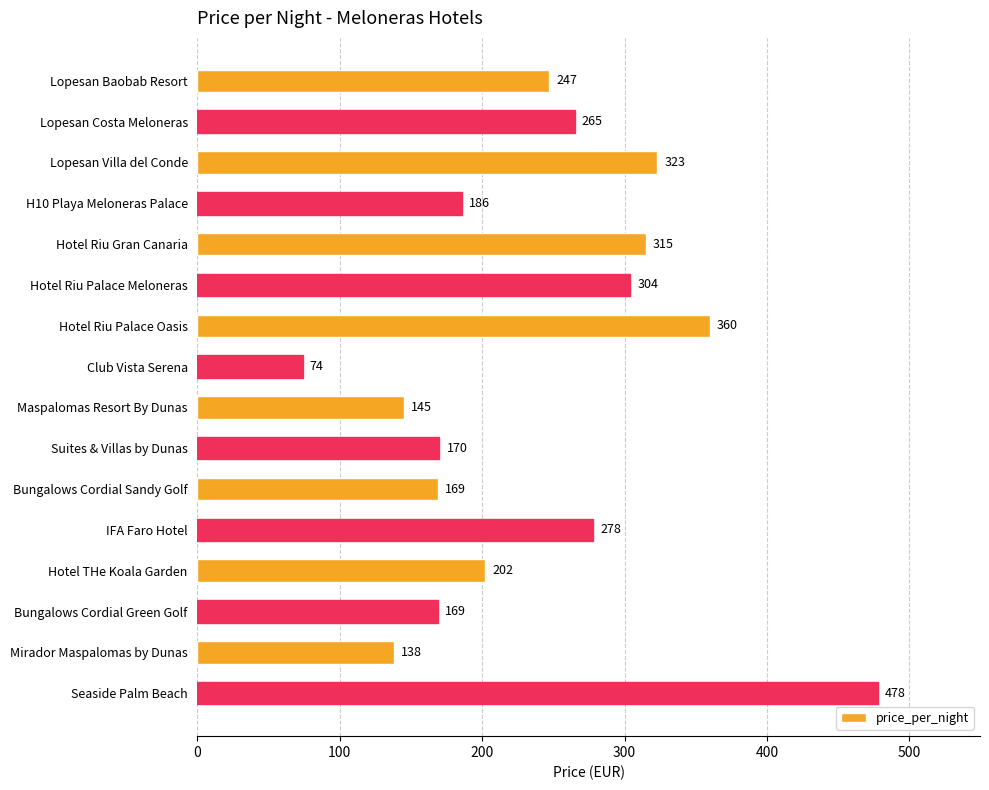

What is the difference between the maximum and second lowest values?

340